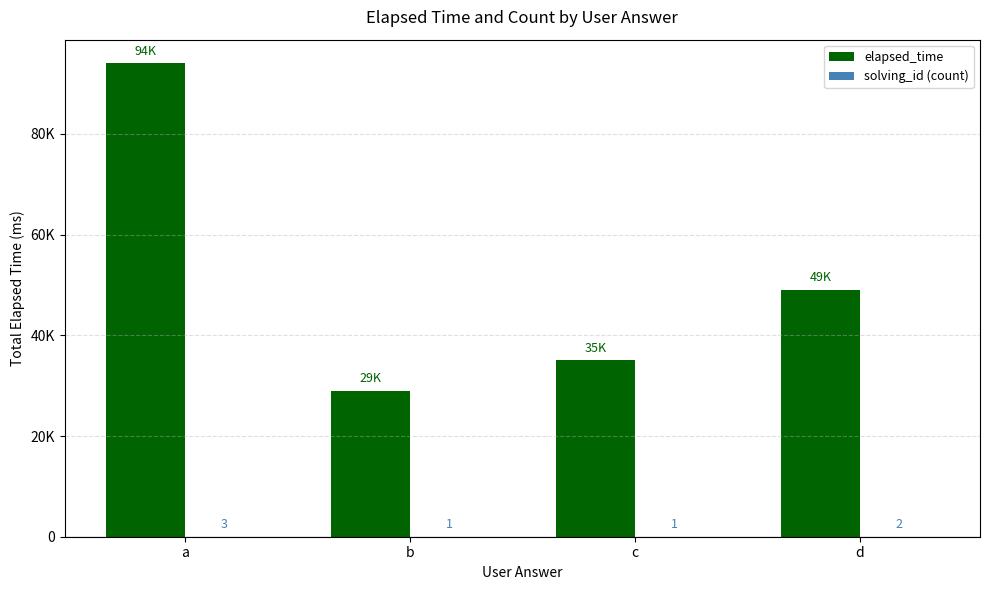

What is the value of the elapsed_time bar at the 1st from the left?

94000